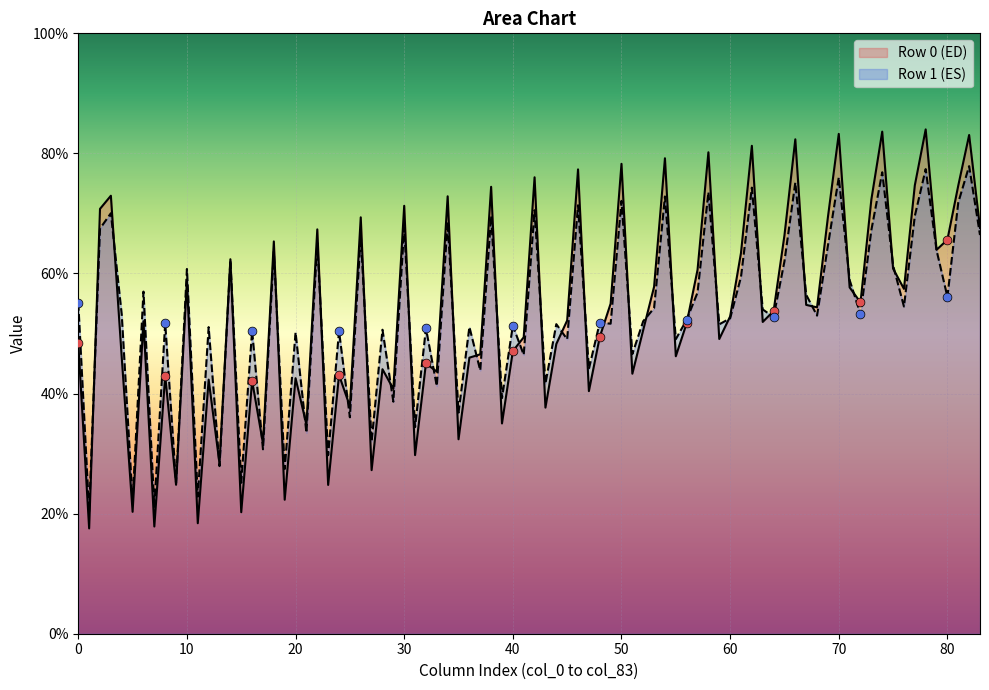

Which series has the widest spread of values?

Row 0 (ED)